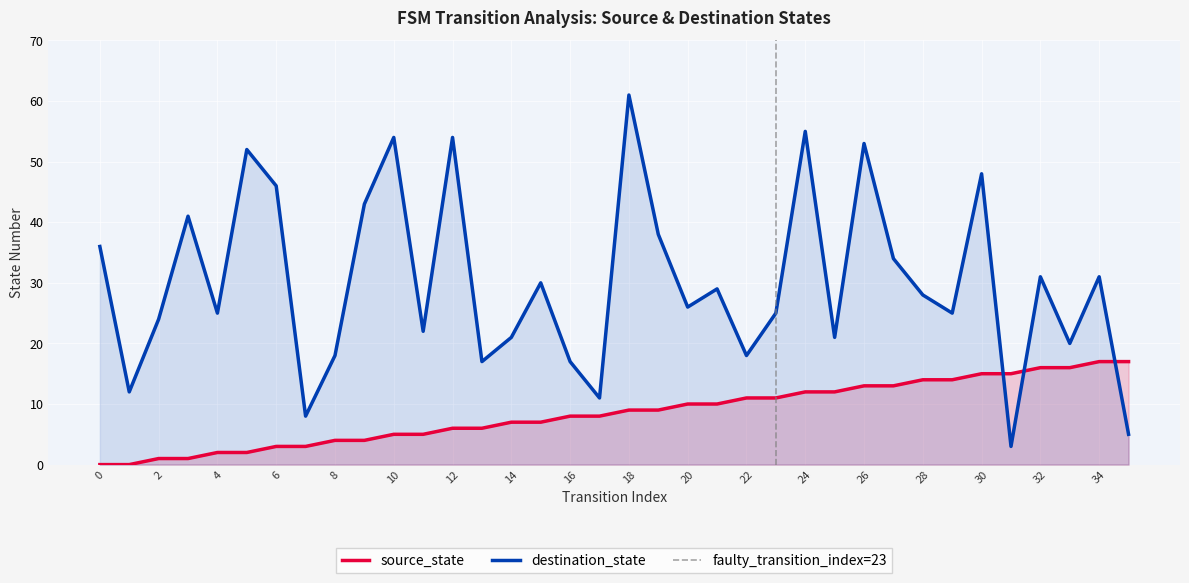

At which label is destination_state closest to 32?

32